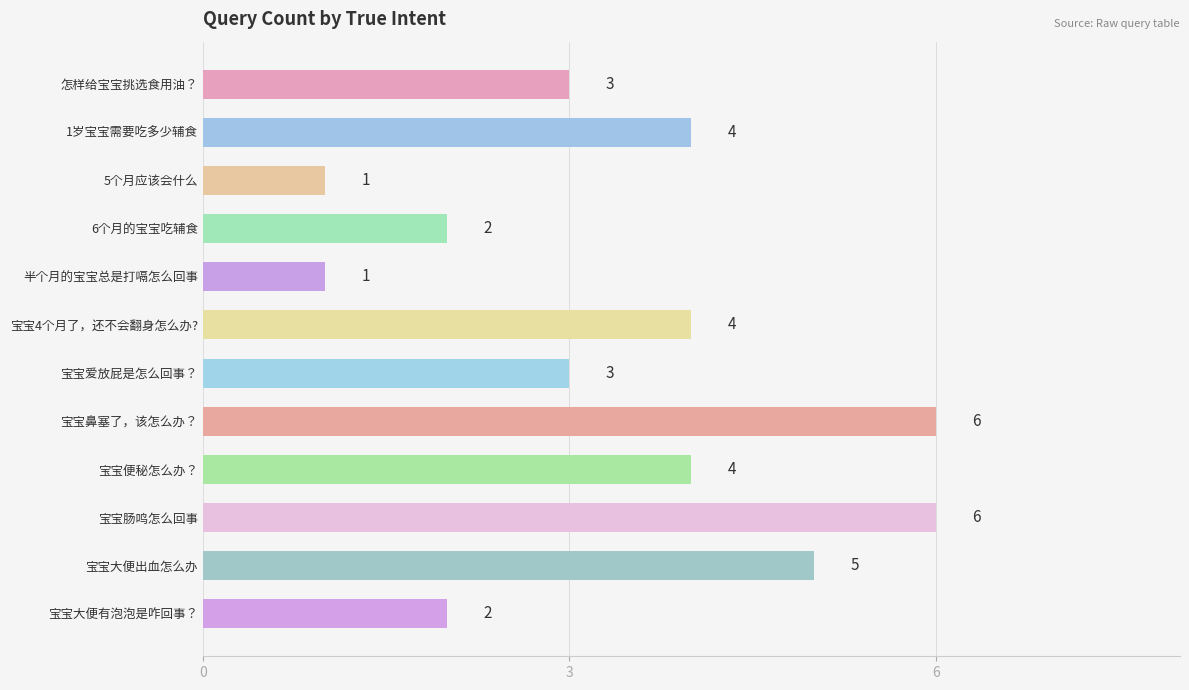

What is the smallest value displayed?

1